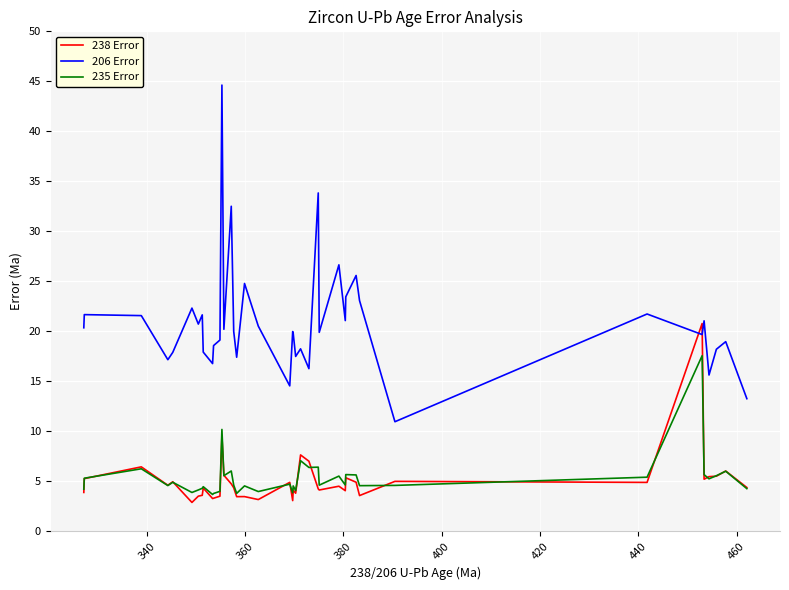

Which series has the largest range (max minus min)?

206 Error